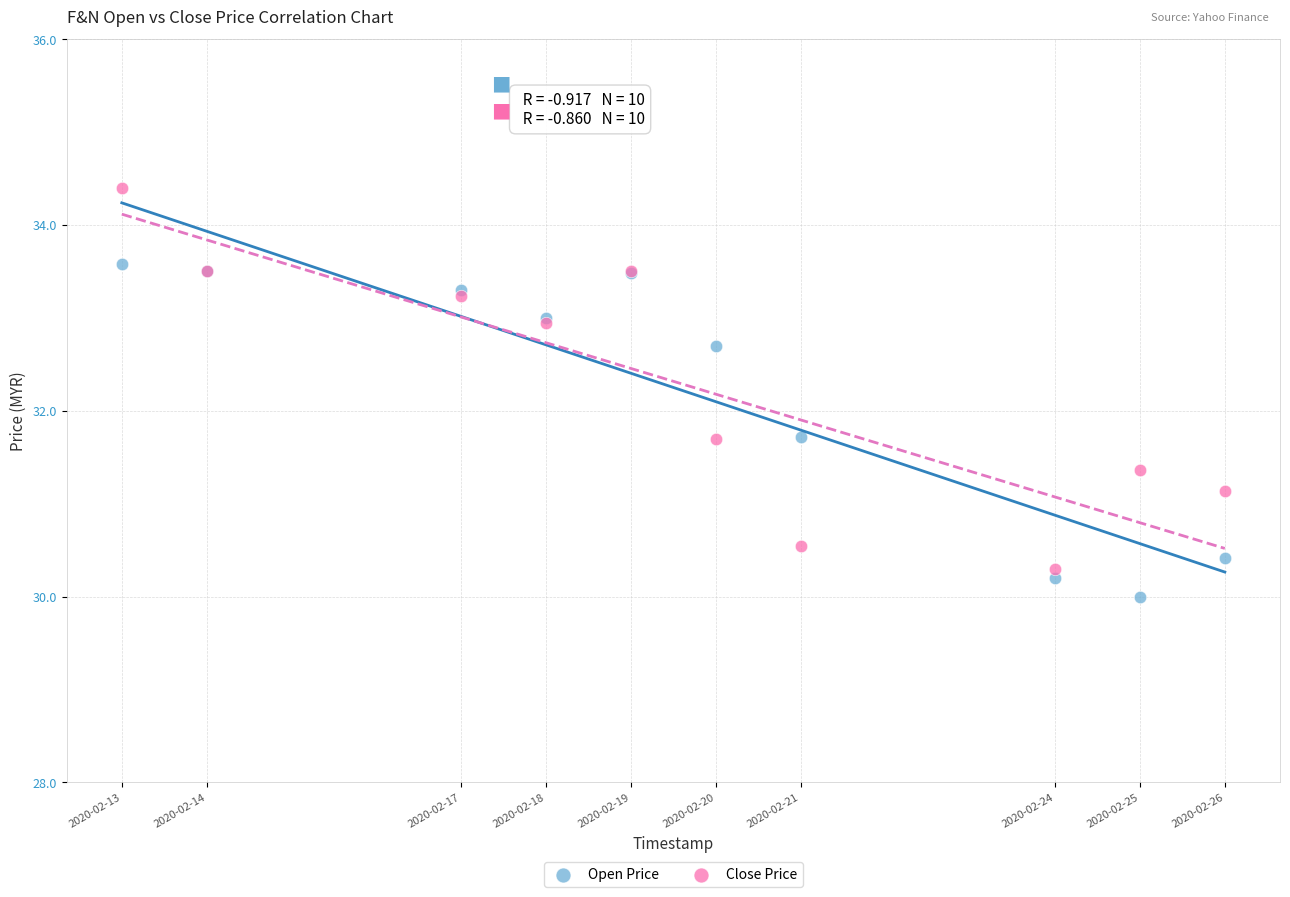

What are all the series names shown in the legend?

Open Price, Close Price